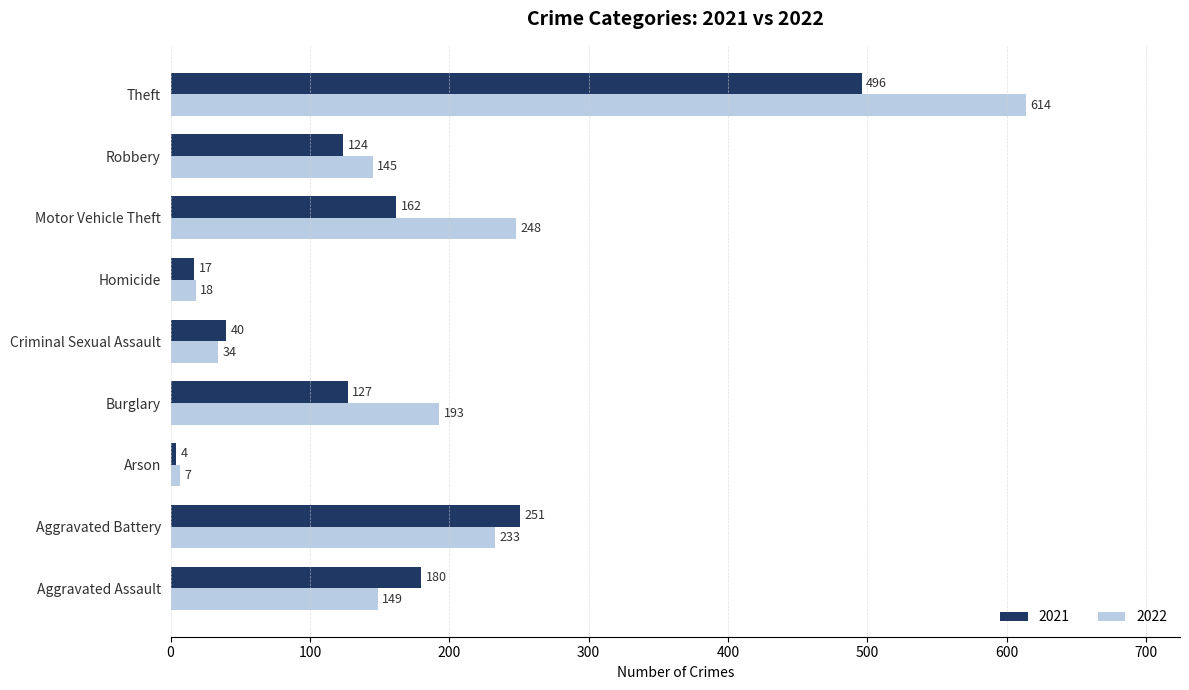

Where is 2022 nearest to the value 310?

Motor Vehicle Theft